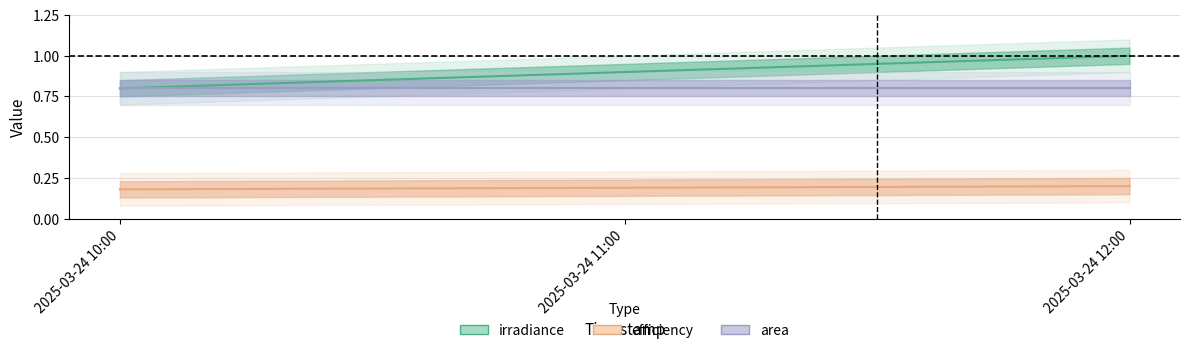

Which series has the largest range (max minus min)?

irradiance